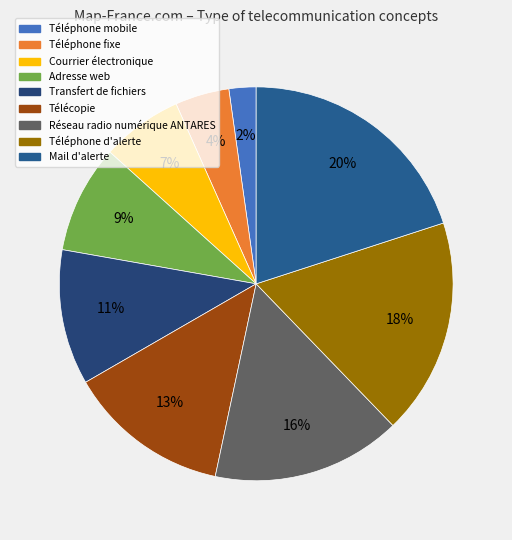

Does Adresse web represent more than half of the total?

No